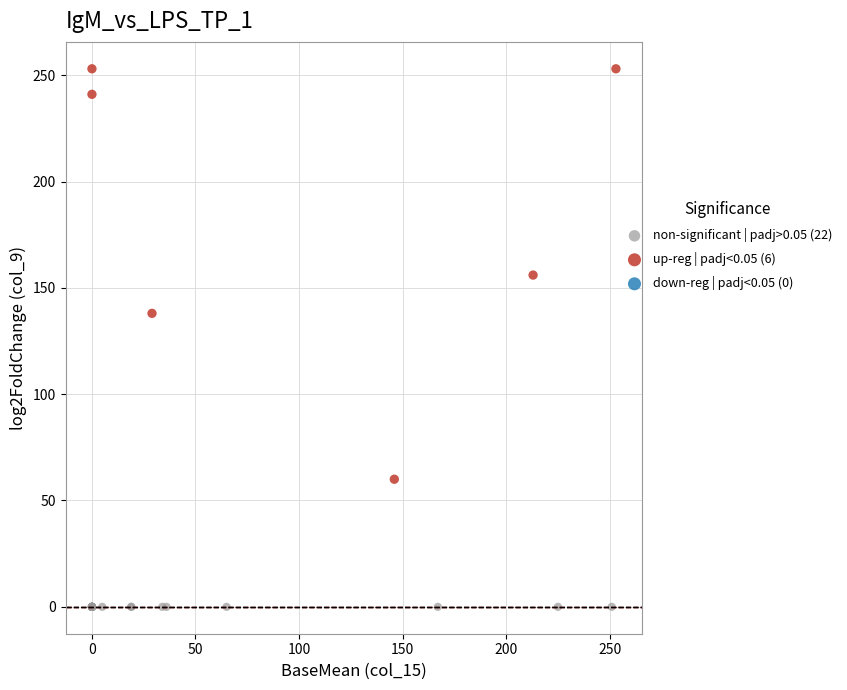

Which series contains the highest Y value?

up-reg | padj<0.05 (6)